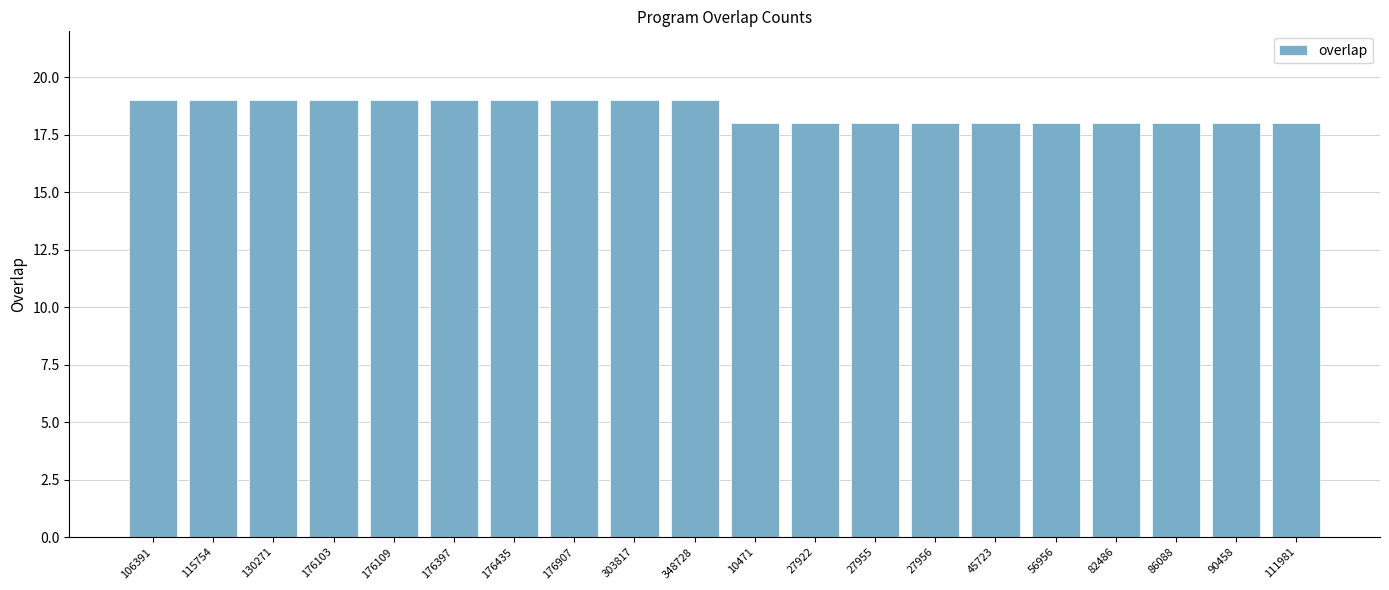

What is the value of the 16th bar from the left?

18